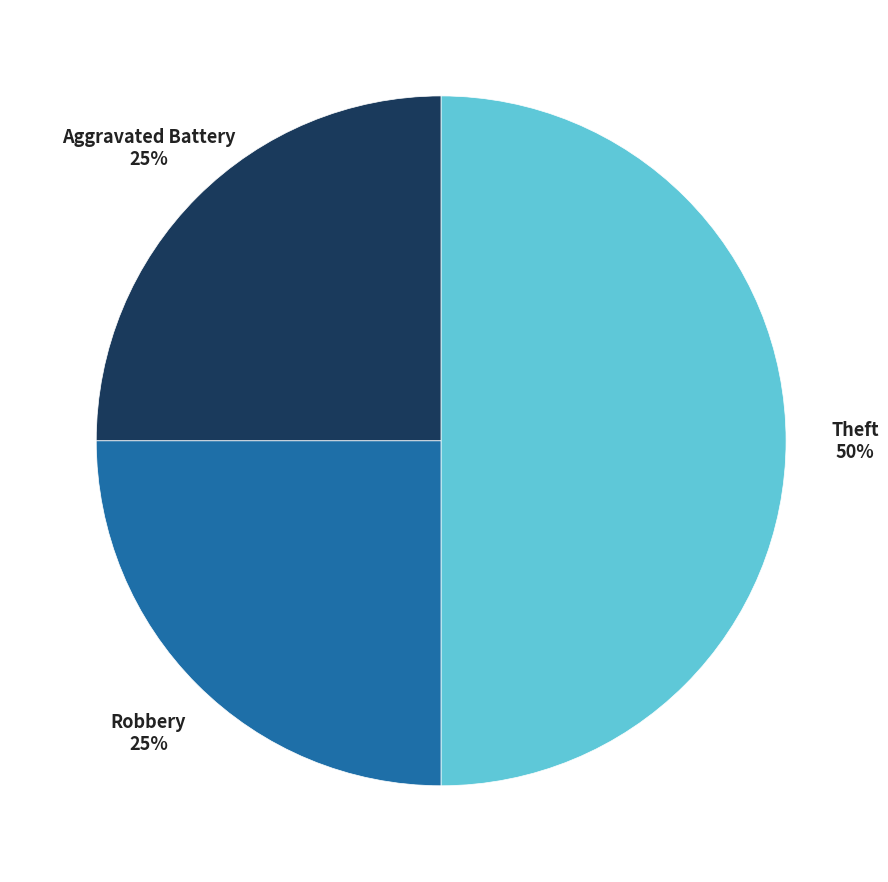

To the nearest percent, what is the difference between the largest and smallest slice percentages?

25%